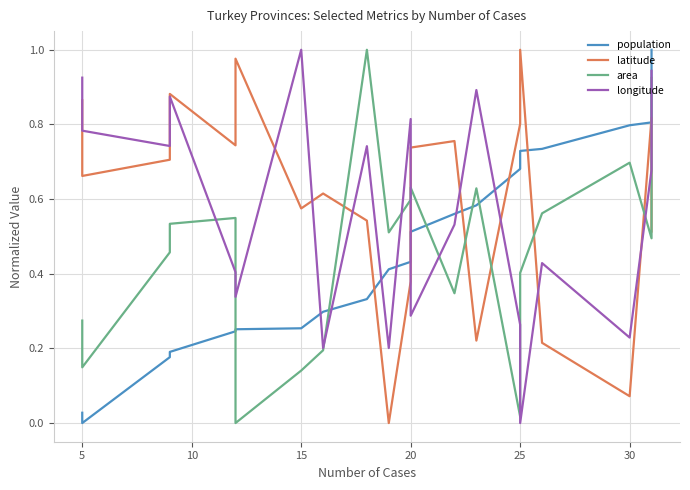

How many intersections are there between area and longitude?

8